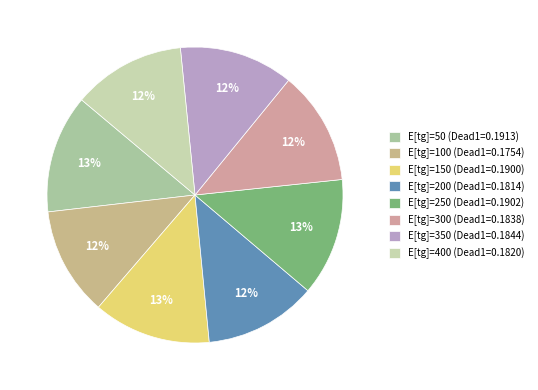

How many slices are in this pie chart?

8